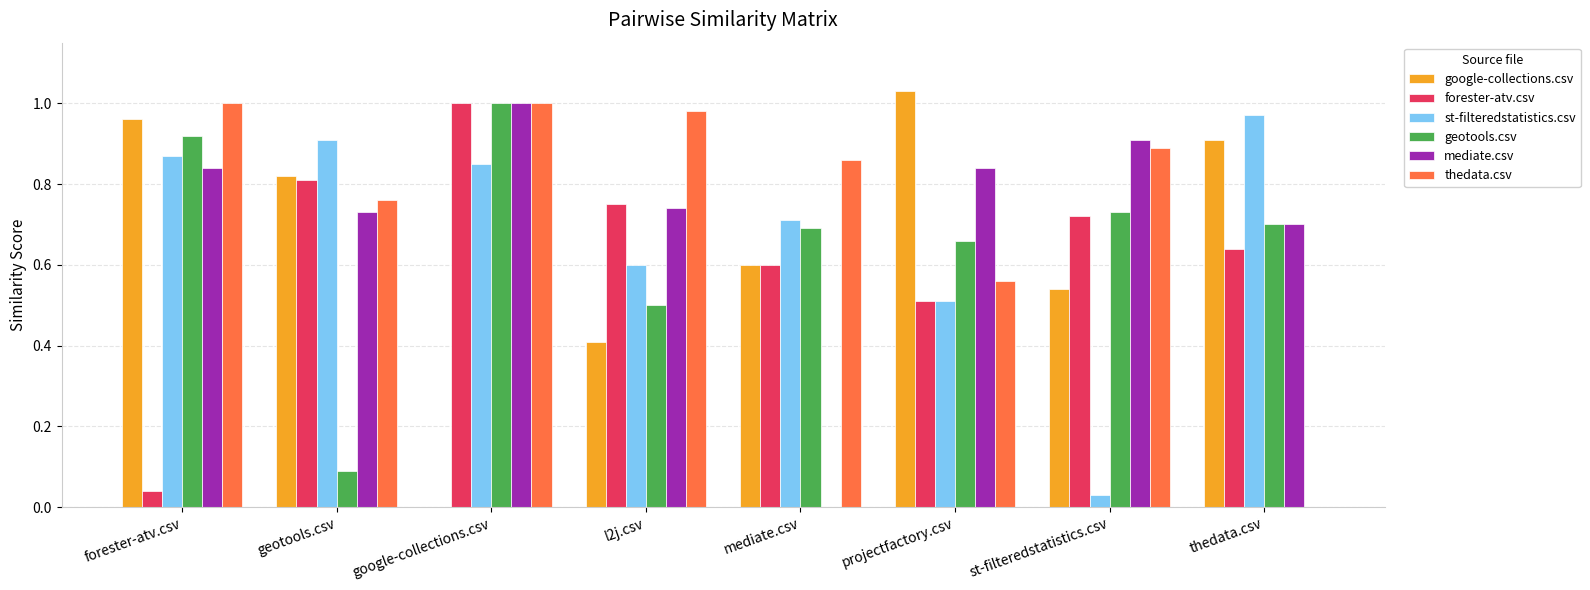

Which series has the widest spread of values?

google-collections.csv